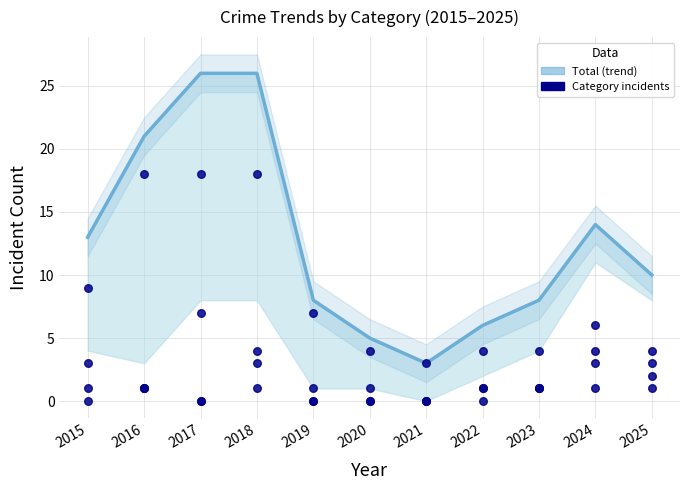

Which series reaches the minimum Y coordinate?

Aggravated Assault